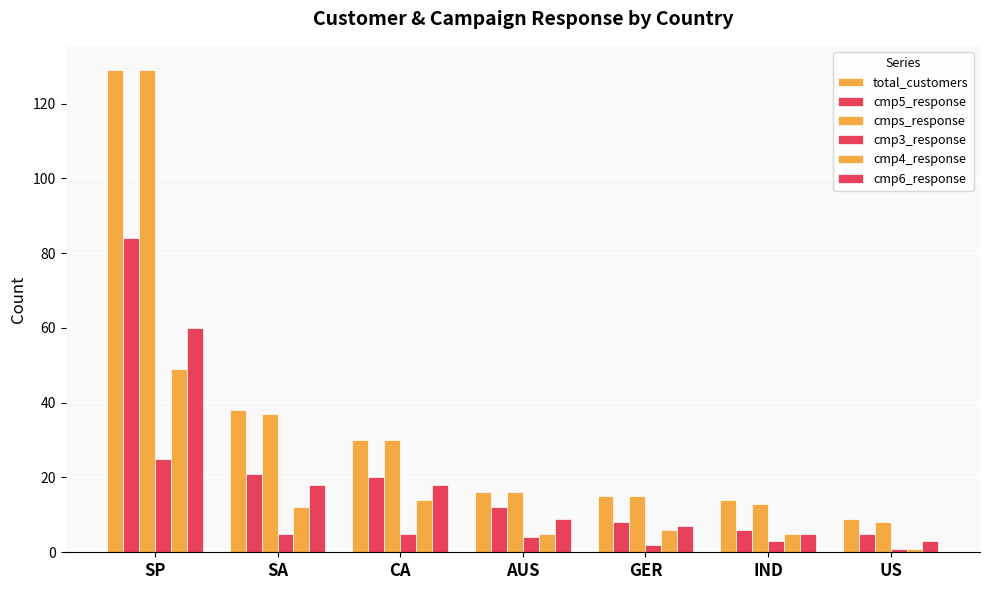

Are the bars horizontal?

No